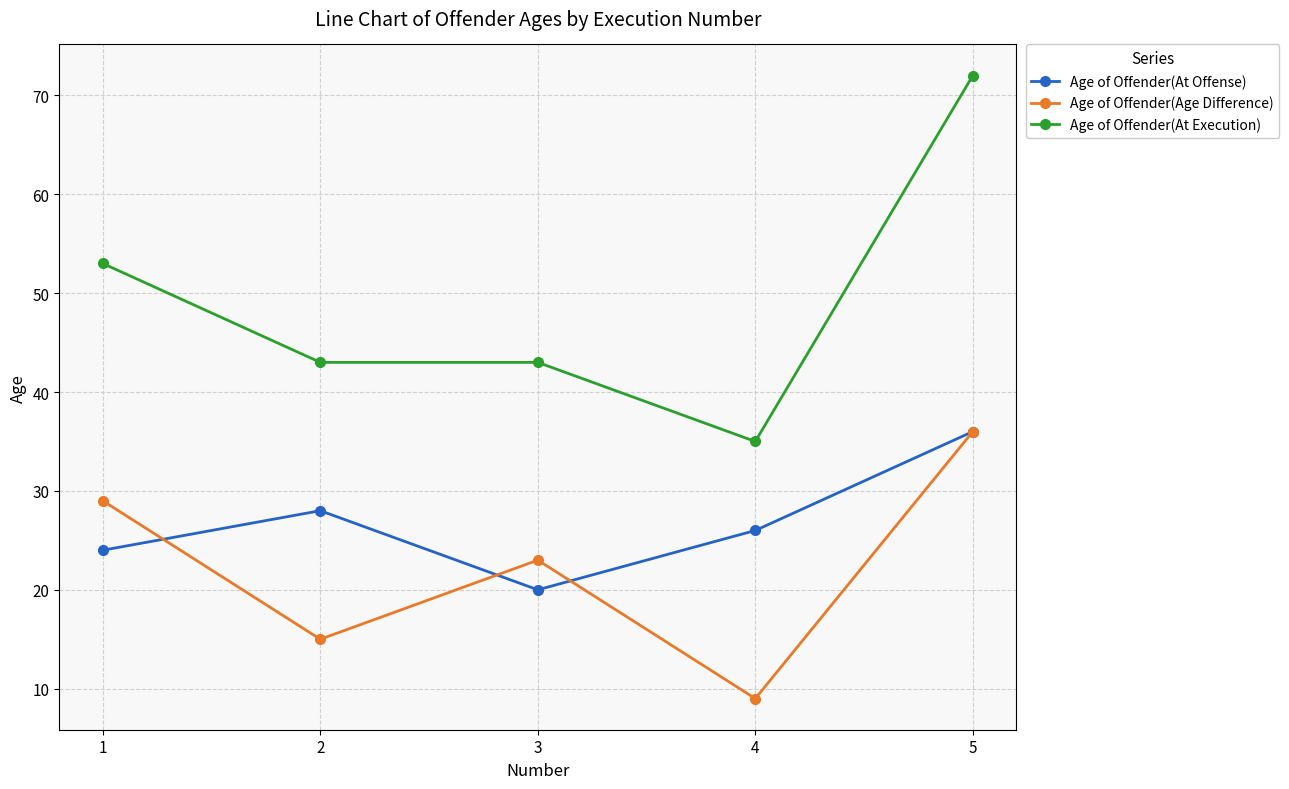

The value of Age of Offender(At Execution) at 5 is 72. True or false?

True